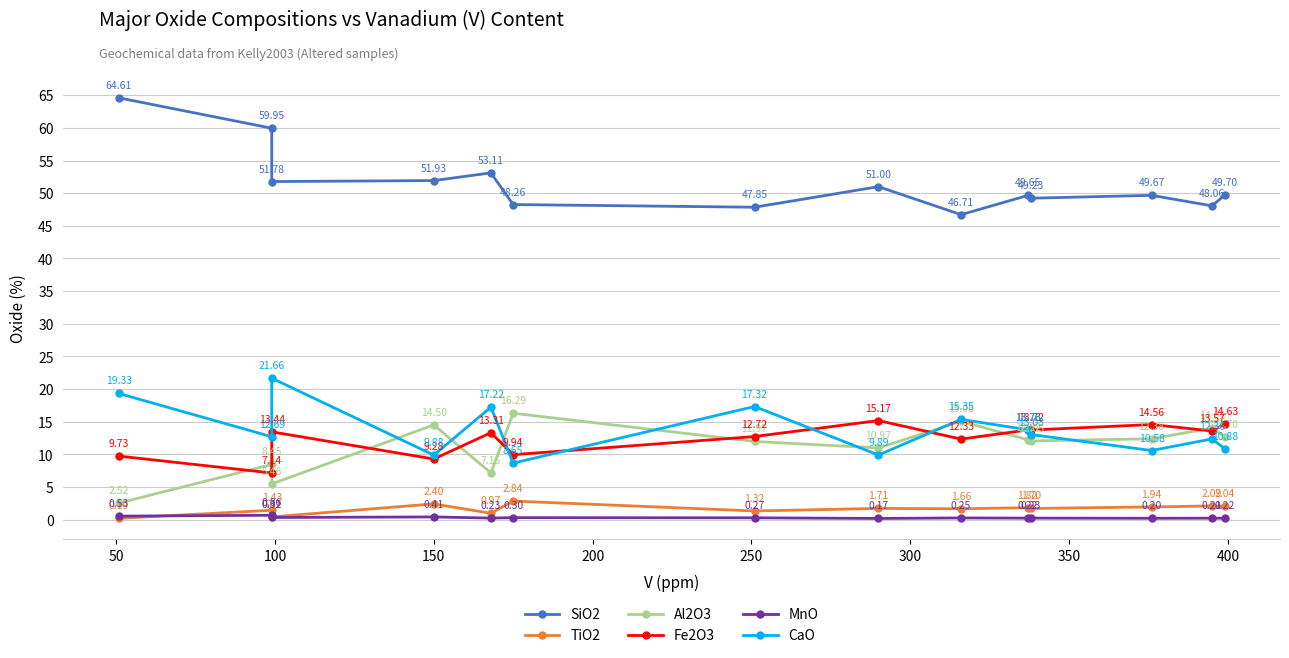

Is it true that SiO2 equals 78.4 at 13?

False